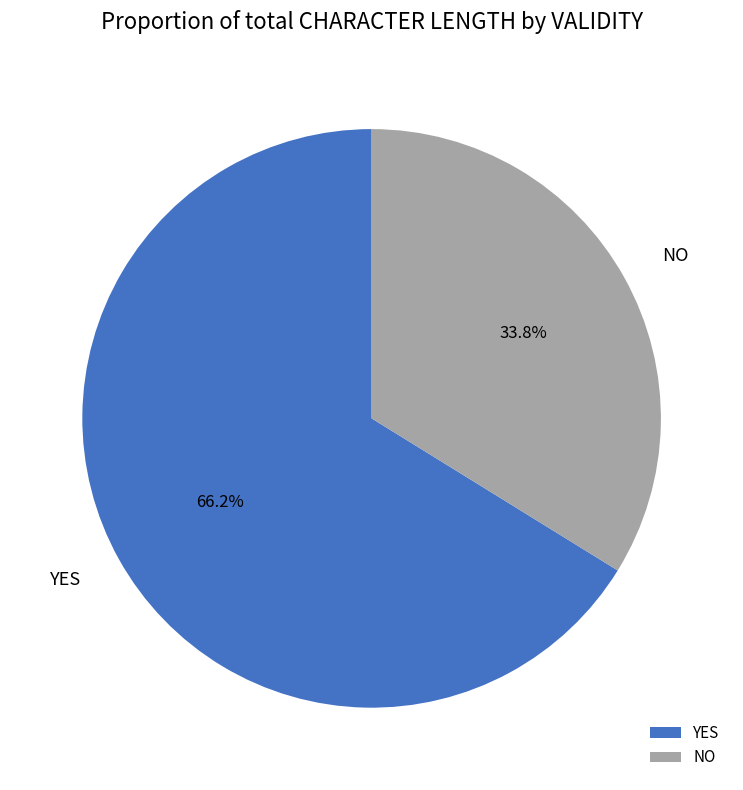

Which category has the biggest portion of the pie?

YES